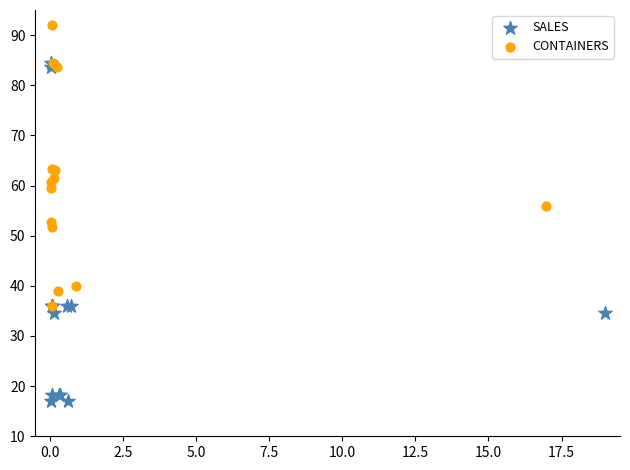

Which series has the largest Y range (max minus min)?

SALES